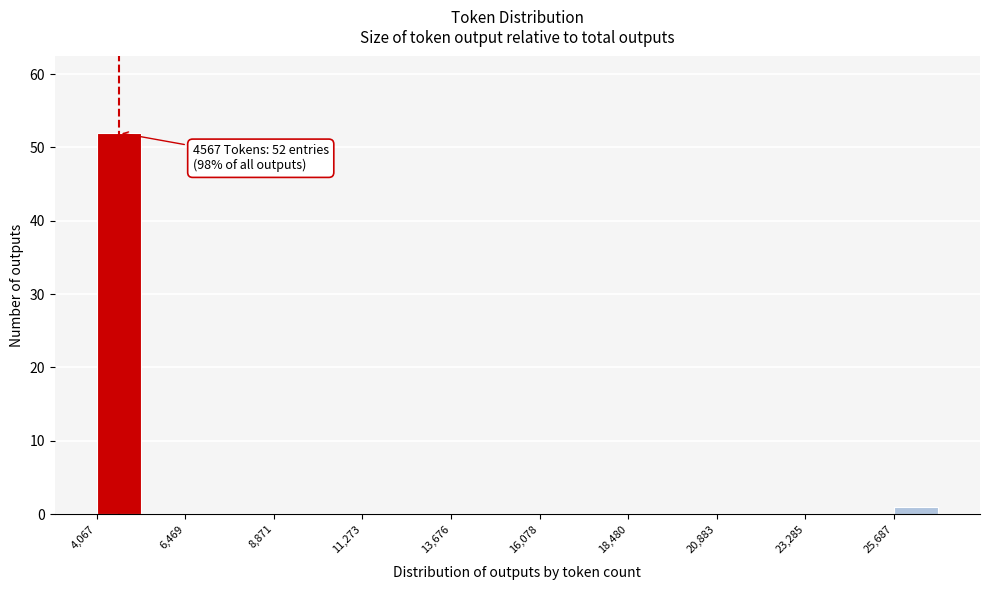

Read against the x-axis, roughly where is the centre of the tallest bar?

4500